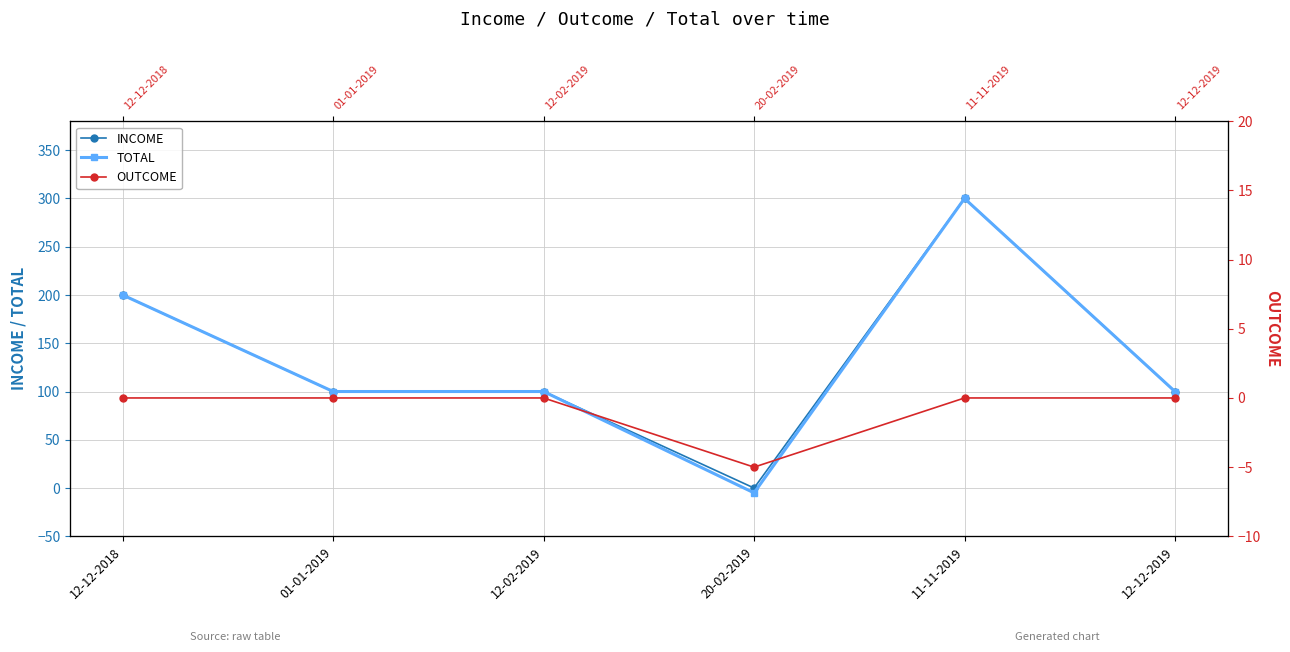

Is this an area chart (filled region under the line)?

No